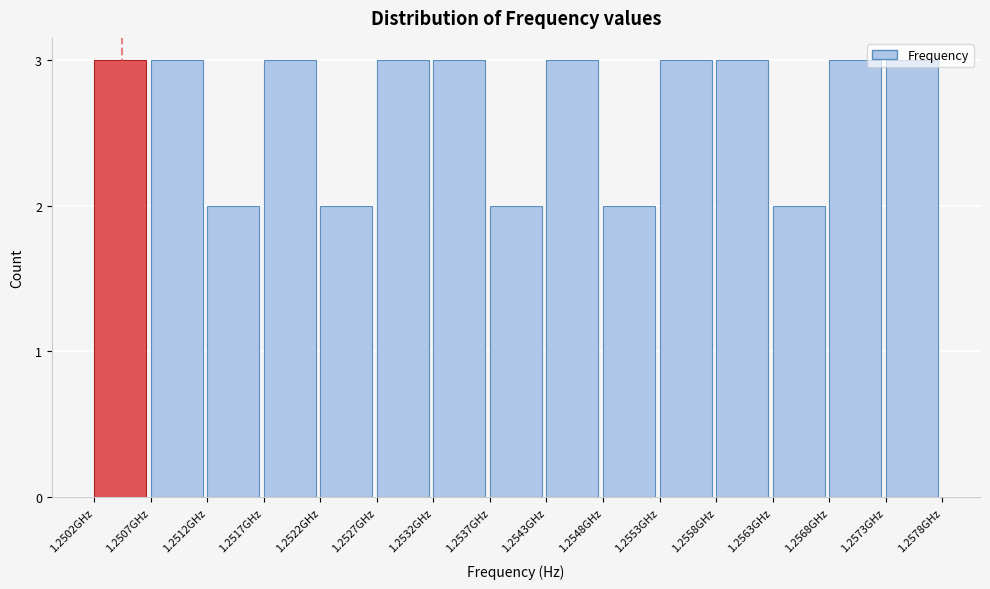

What is the sum of all values?

40